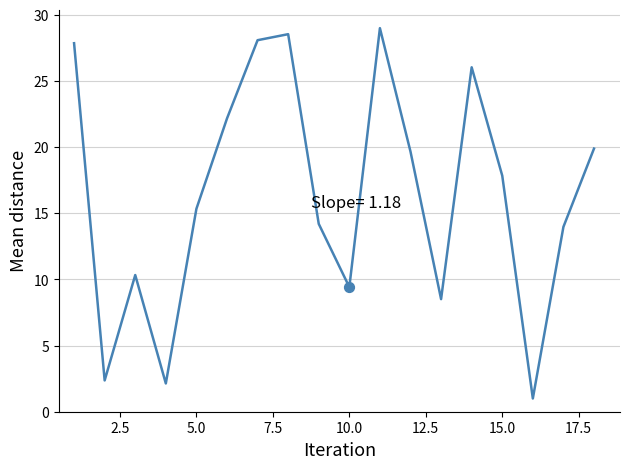

What is the smallest value displayed?

1.0